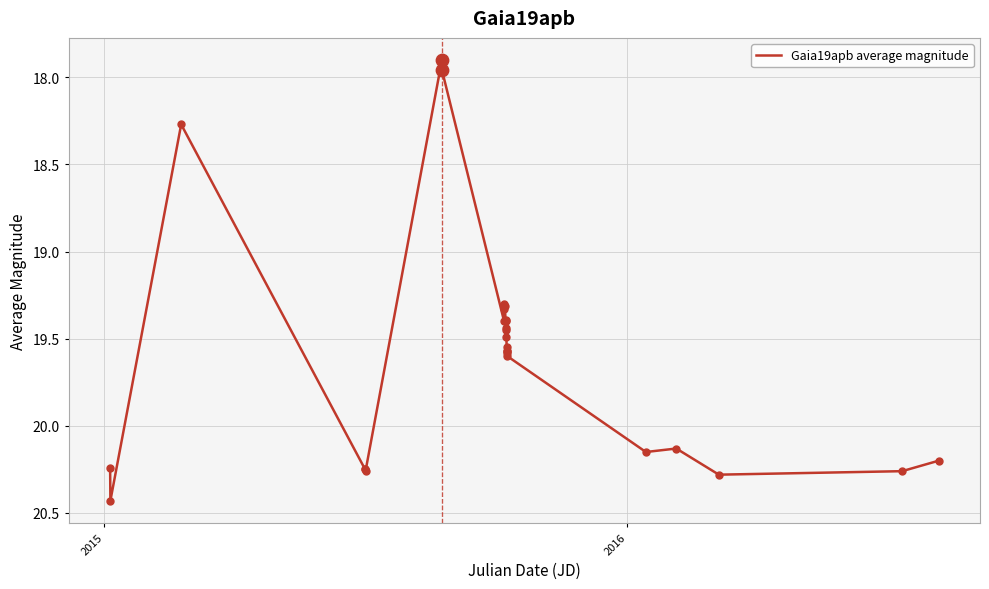

What is the difference between the maximum and minimum values?

2.5